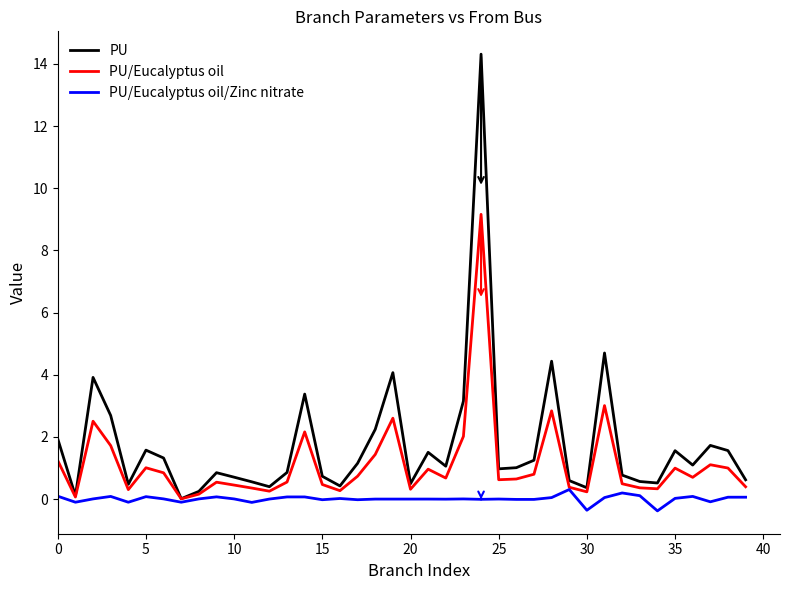

In PU/Eucalyptus oil, how many points are higher than both neighbors (excluding endpoints)?

11